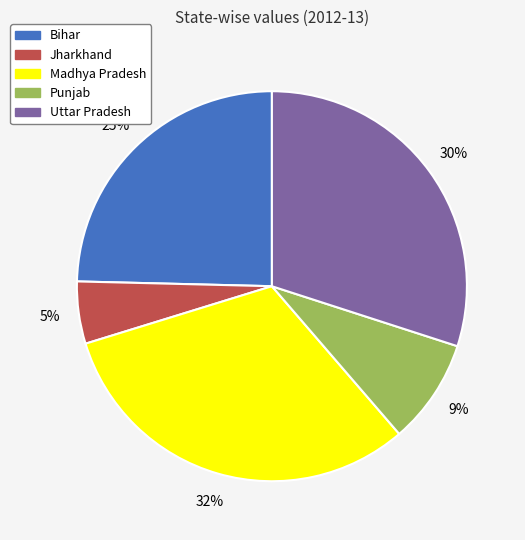

The Jharkhand slice represents 17% of the pie. True or false?

False